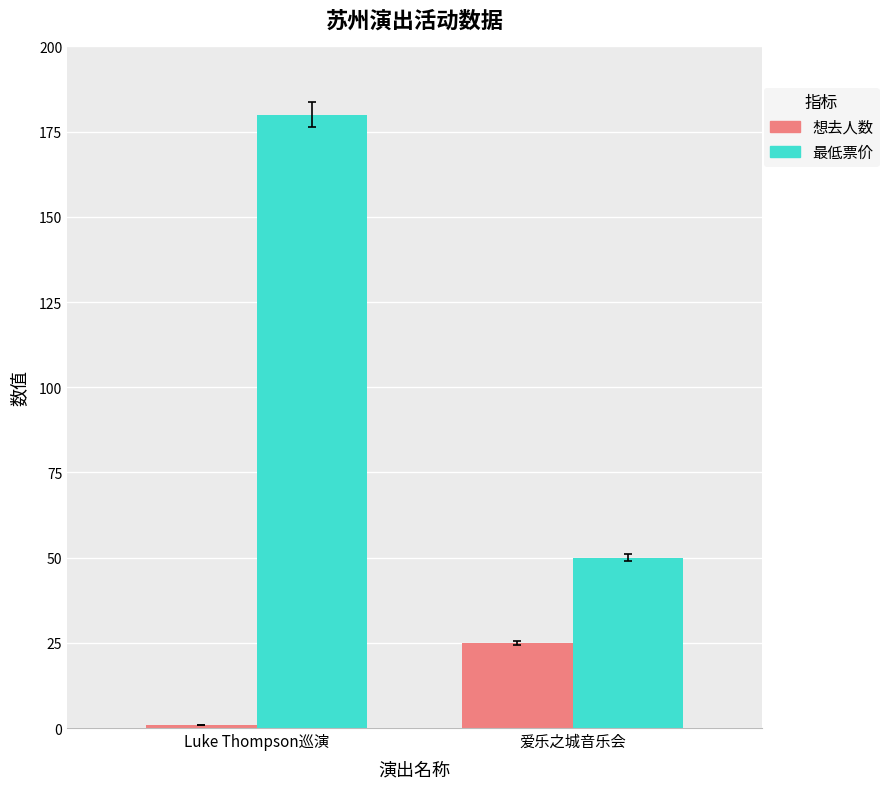

What is the greatest value displayed?

180